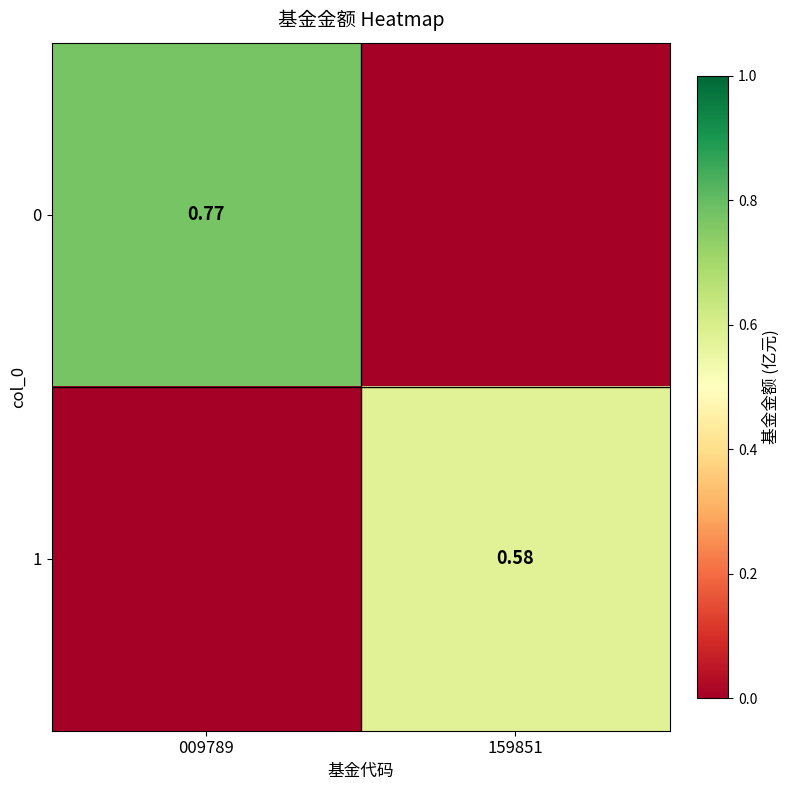

Is the value of 1 at 009789 greater than the value of 0 at 159851?

No